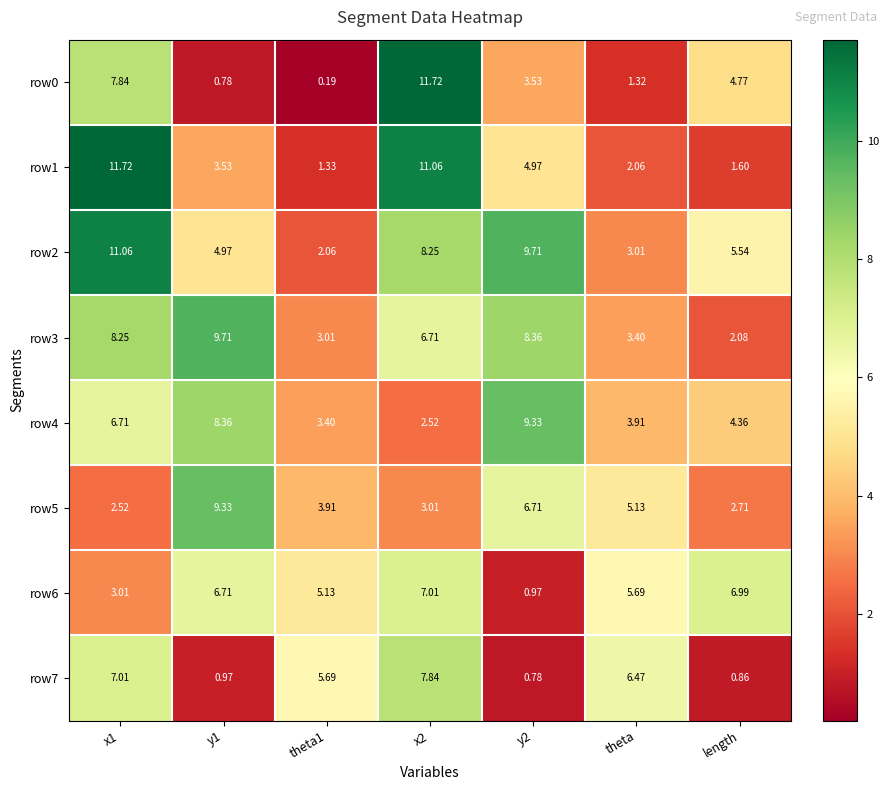

Which series has the largest total across all categories?

row2